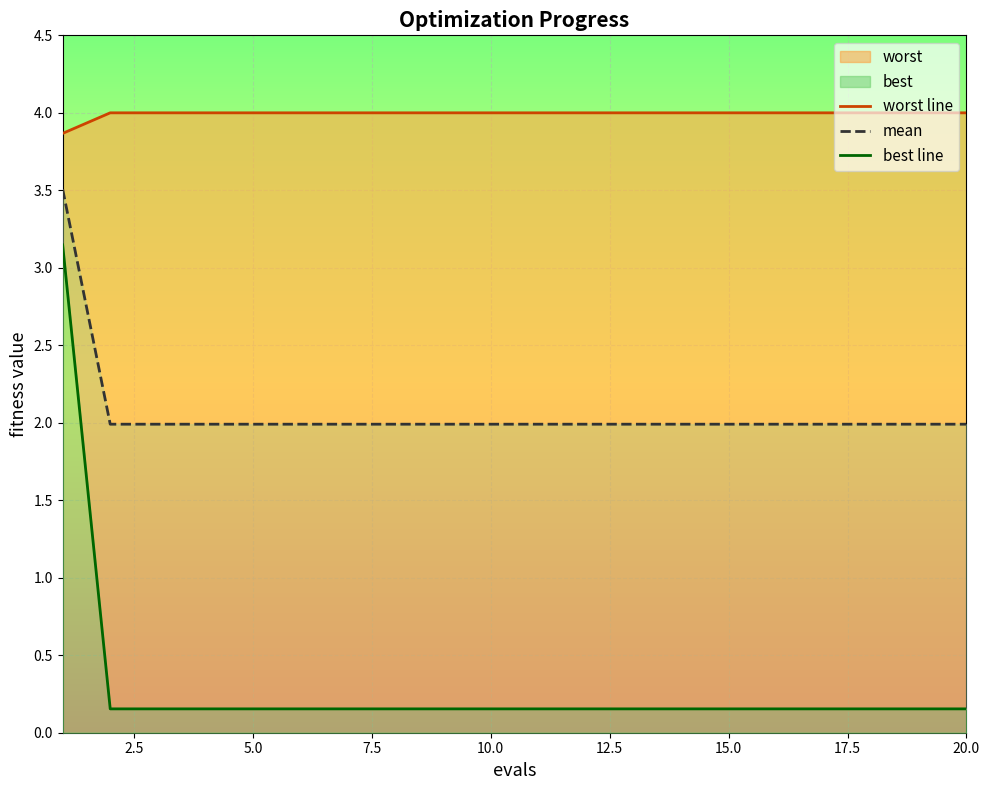

The worst line series shows 4.0 at 15.0. True or false?

True